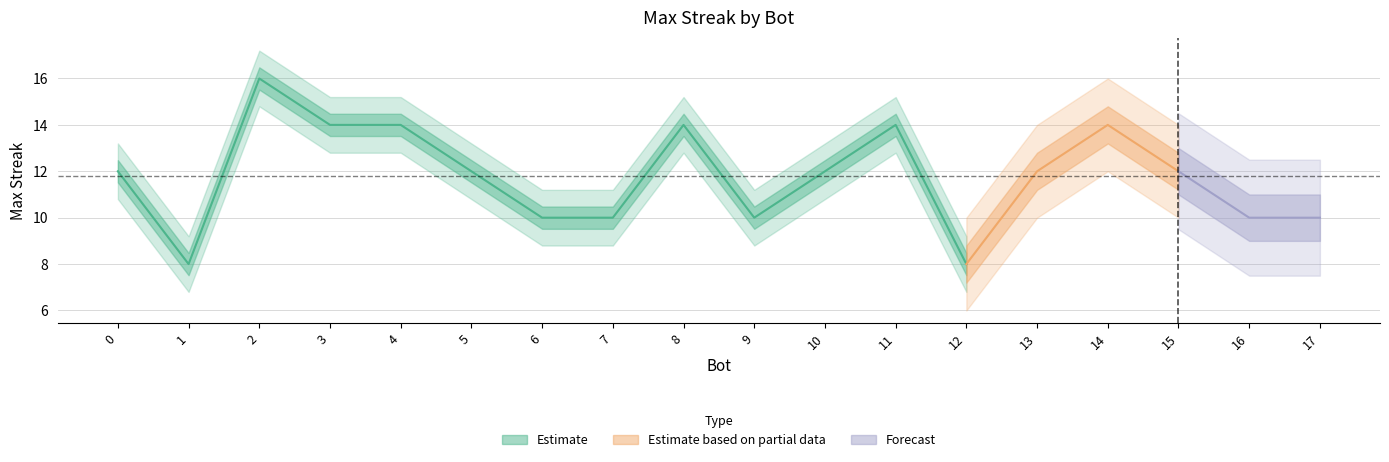

Where is the first local minimum?

1